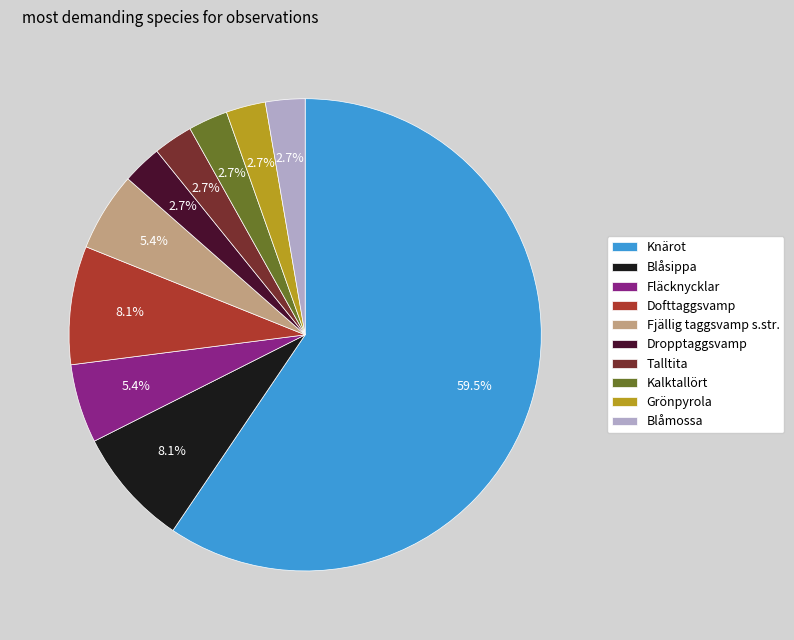

How many slices are in this pie chart?

10